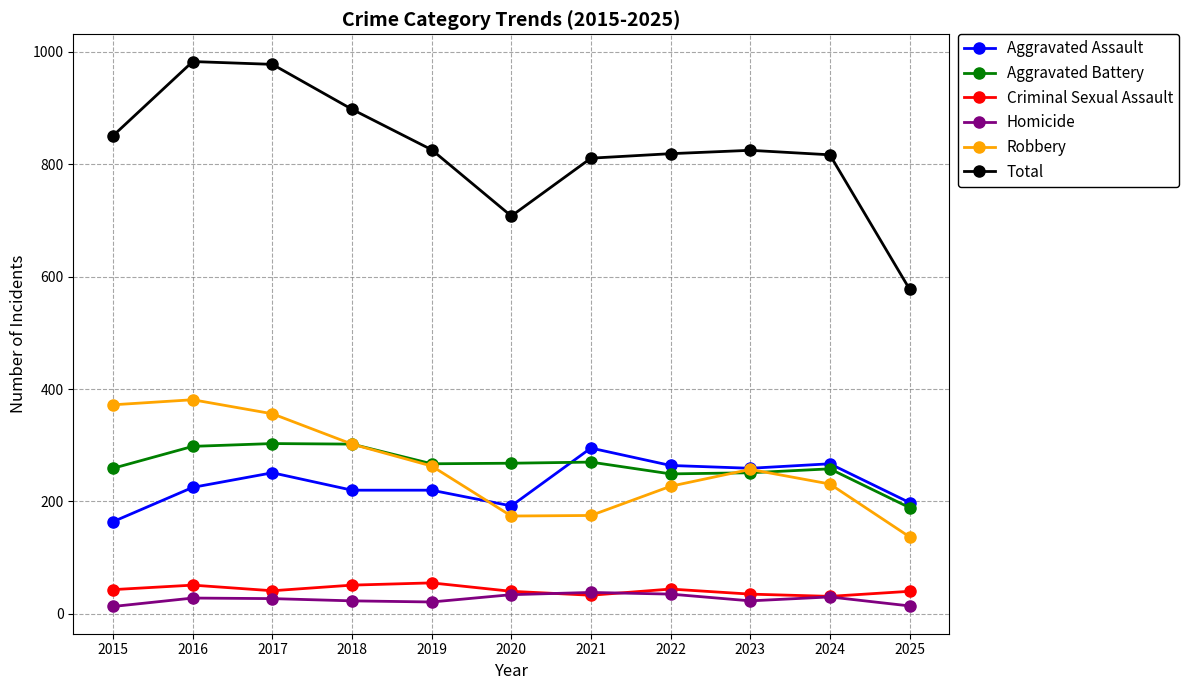

True or false: Aggravated Assault and Criminal Sexual Assault intersect in this chart.

False